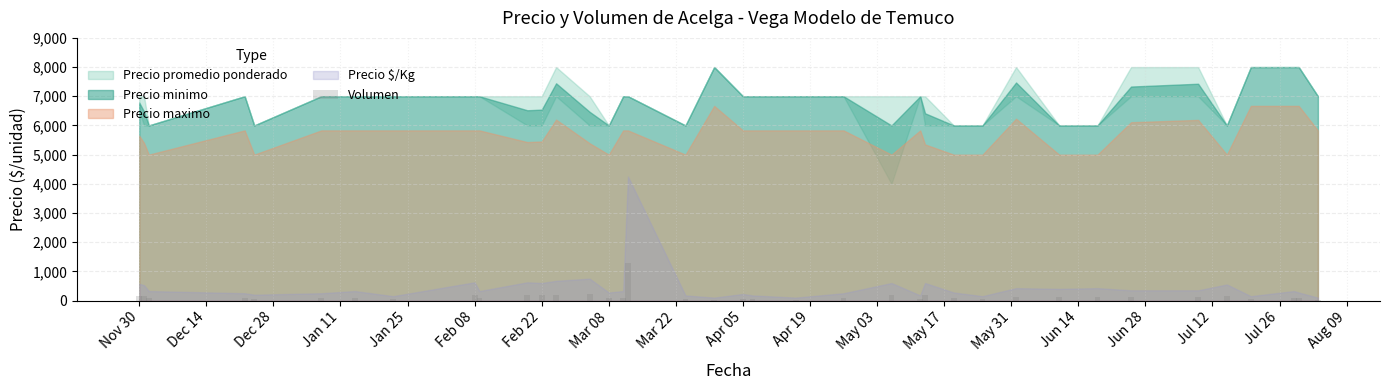

What is the sum of all values?

5167.5